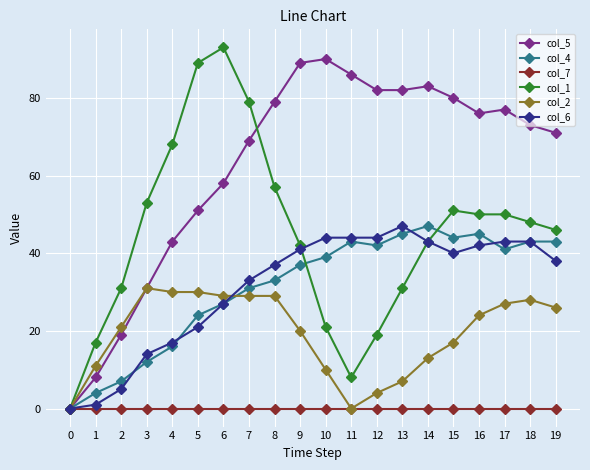

How many interior local peaks does the col_5 series have?

3